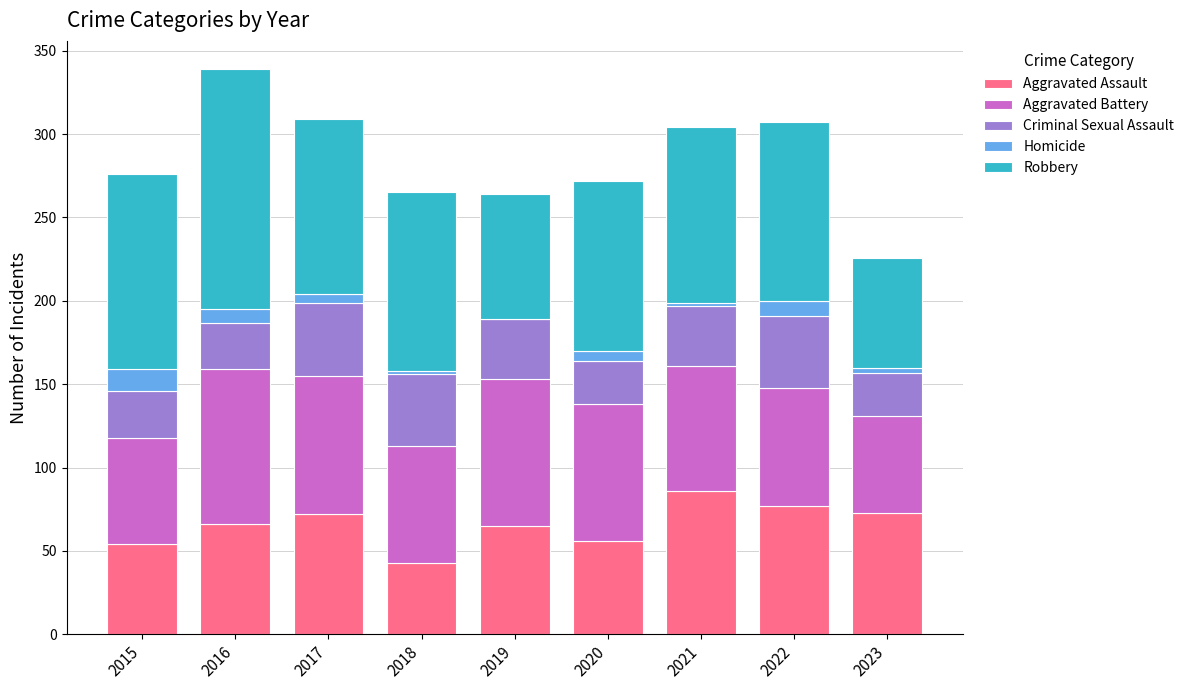

What is the sum of all Aggravated Assault values?

592